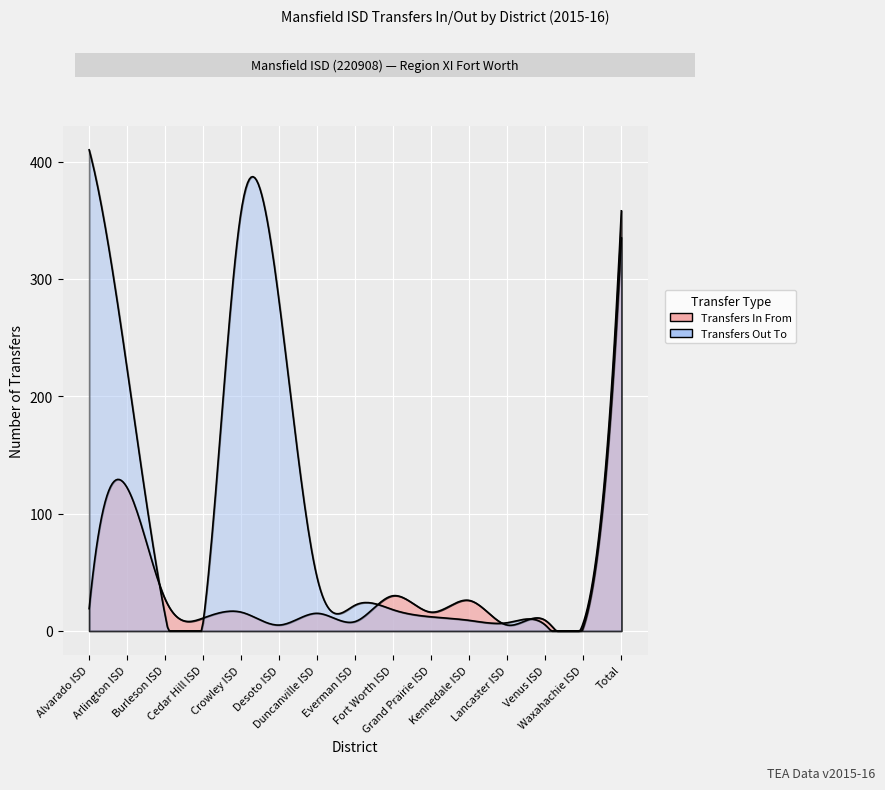

At which label does Transfers Out To first exceed 18?

Alvarado ISD